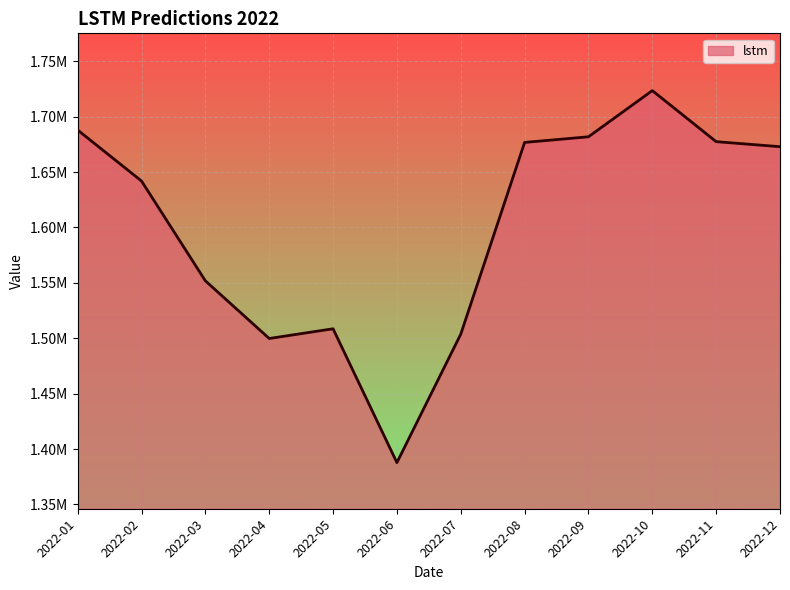

Is this an area chart (filled region under the line)?

Yes